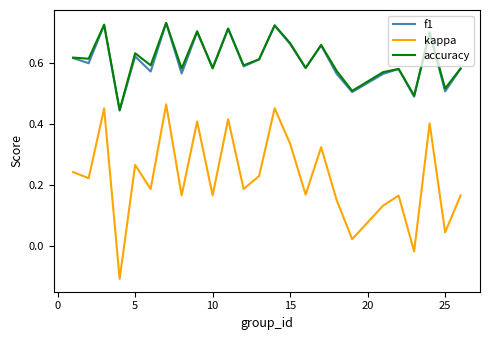

True or false: kappa and f1 cross at least once.

False